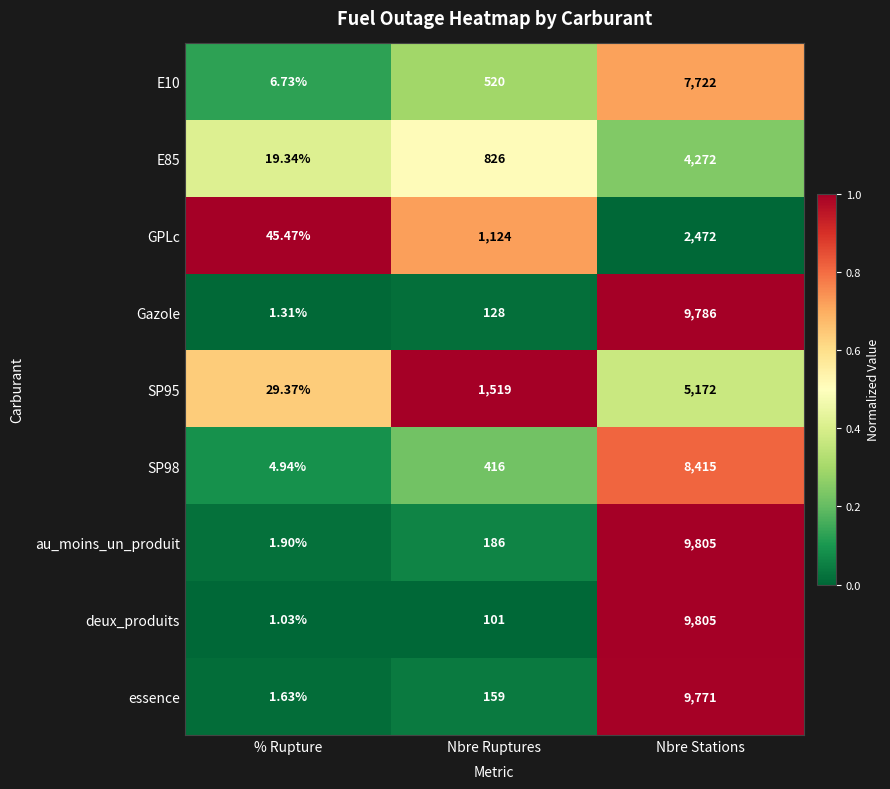

Is the value of au_moins_un_produit at Nbre Stations greater than the value of SP95 at Nbre Stations?

Yes